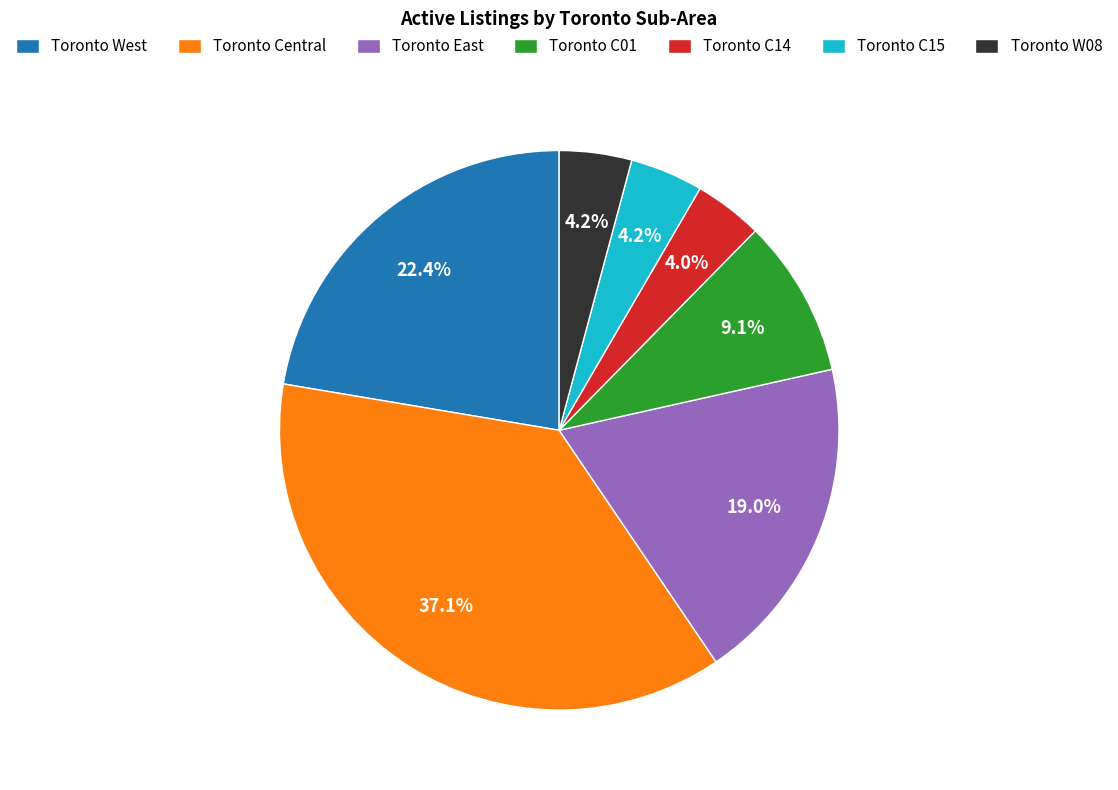

What is the largest slice in the pie chart?

Toronto Central